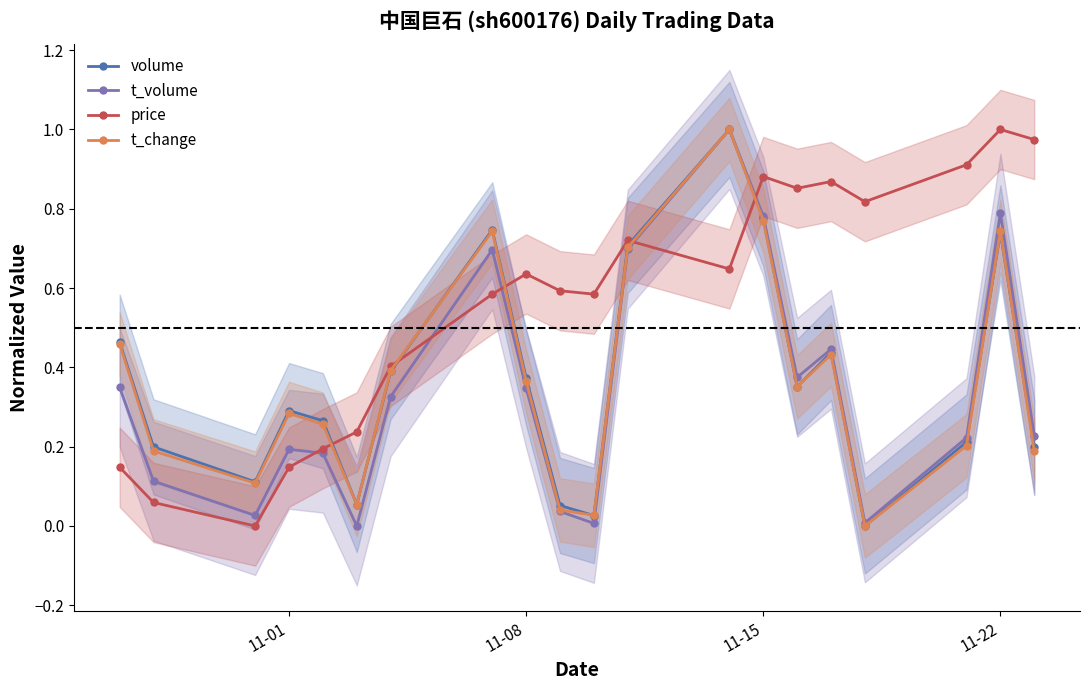

Is this an area chart (filled region under the line)?

No